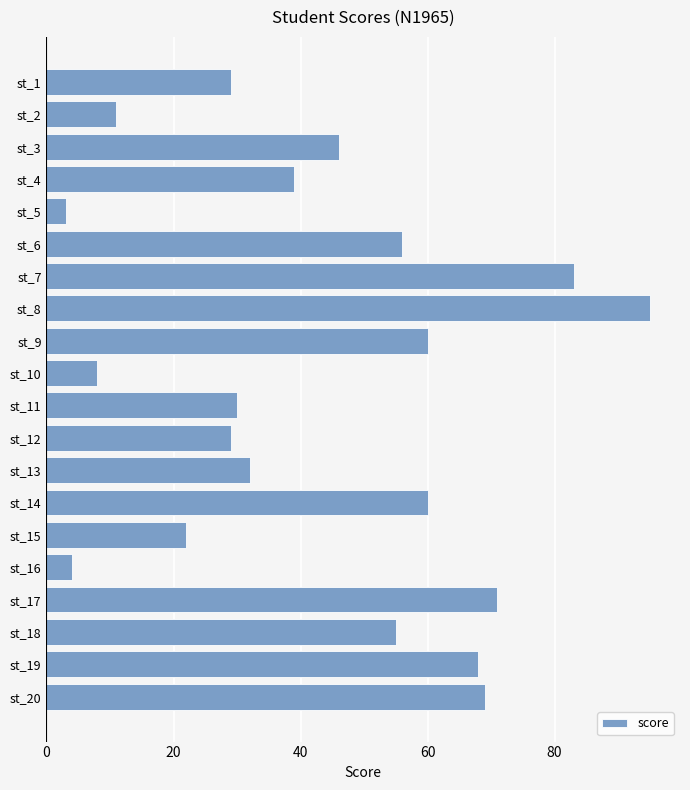

What is the value of the 9th bar from the top?

60